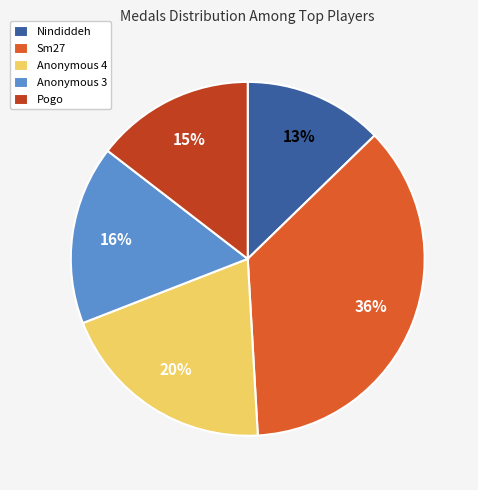

How many slices are in this pie chart?

5